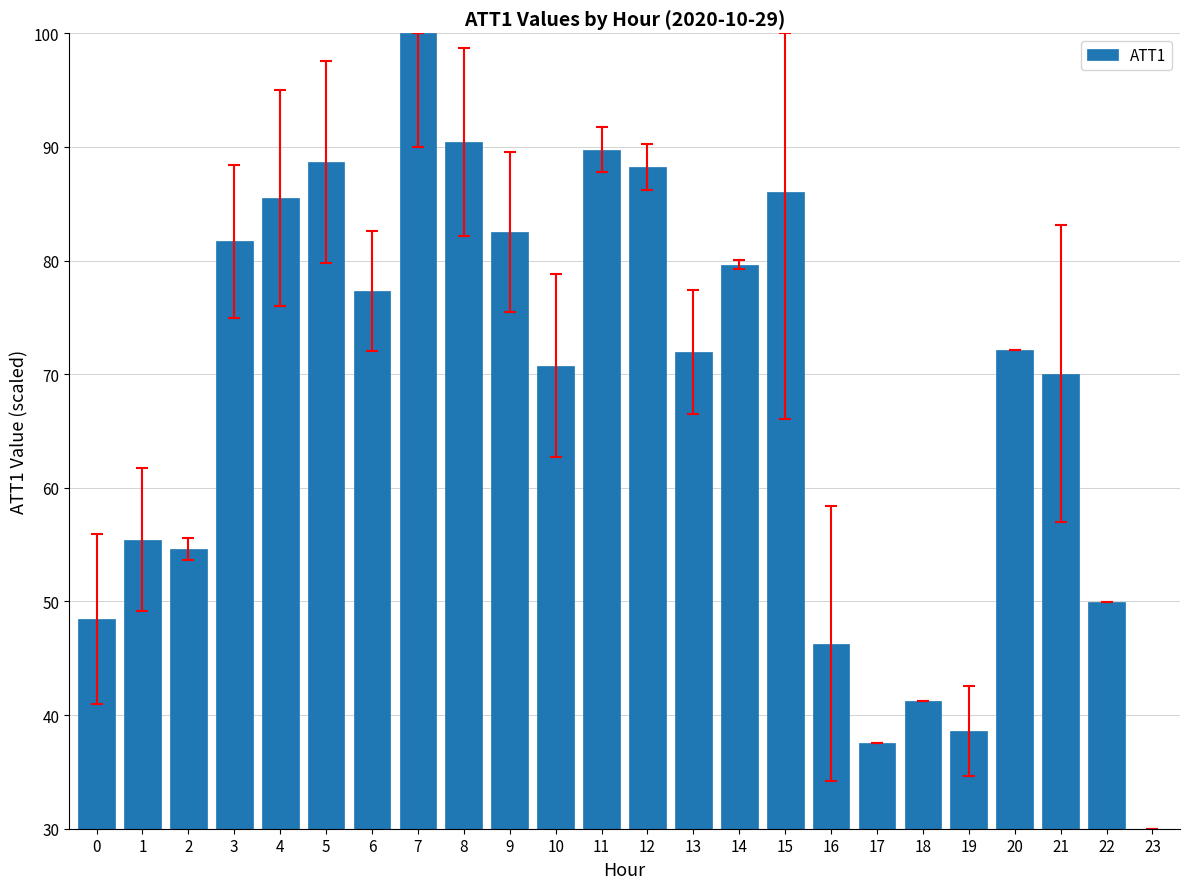

Which label corresponds to the largest value in the chart?

7